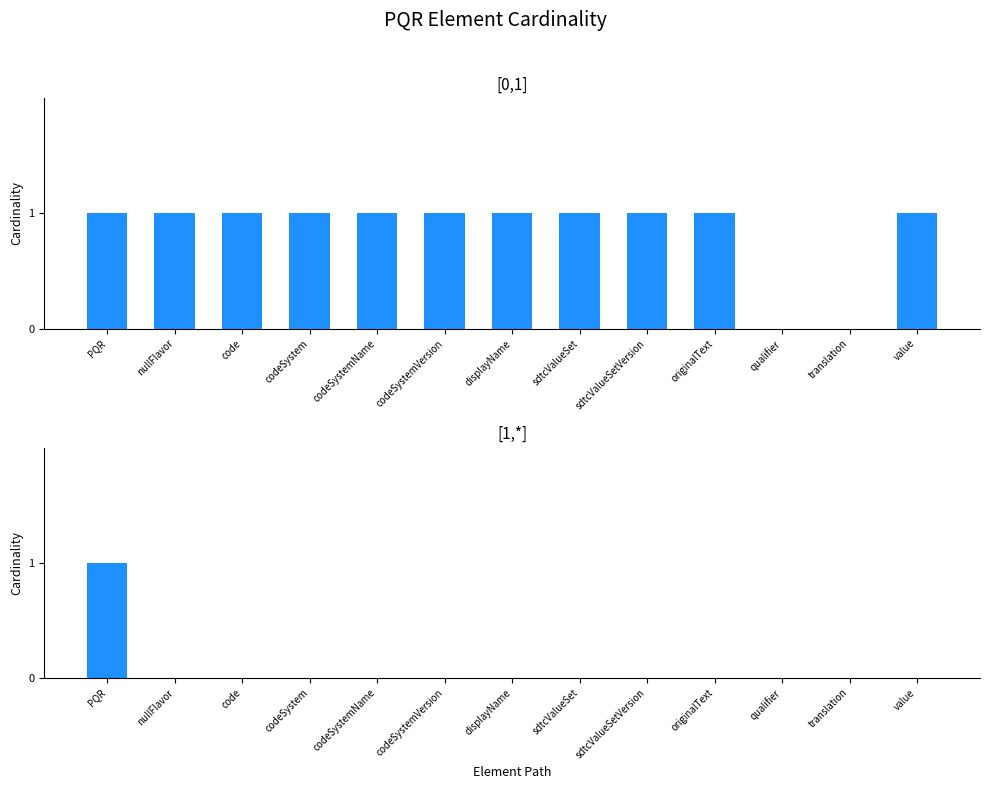

Which series has the largest range (max minus min)?

[0,1]